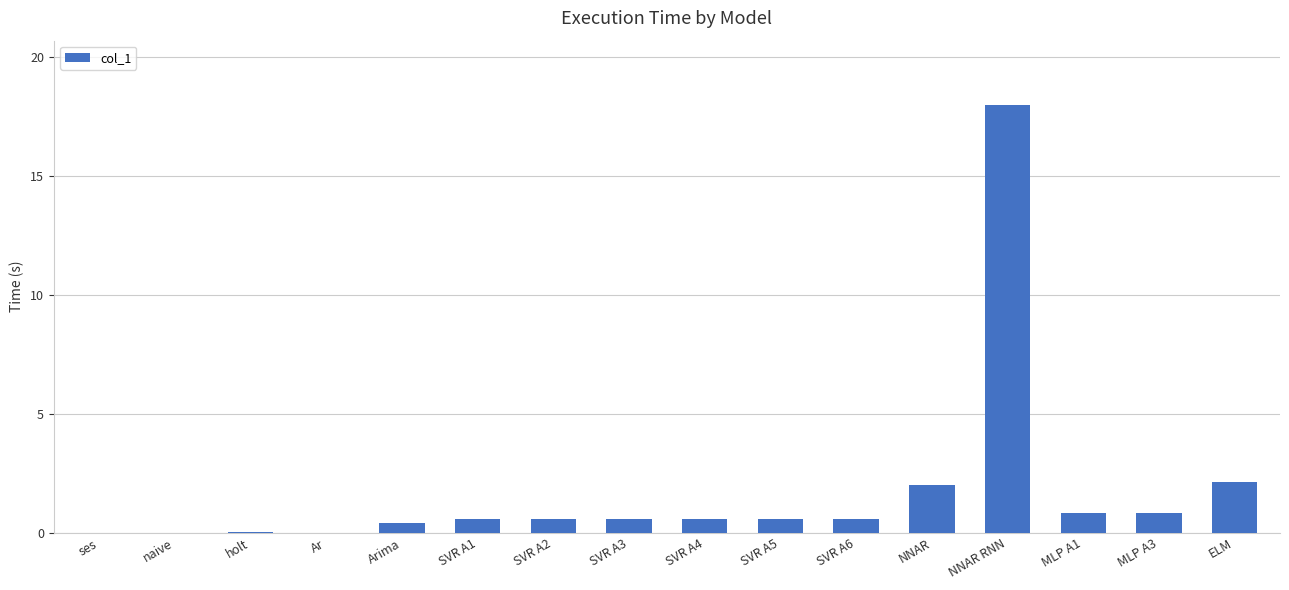

What is the sum of all values?

27.7